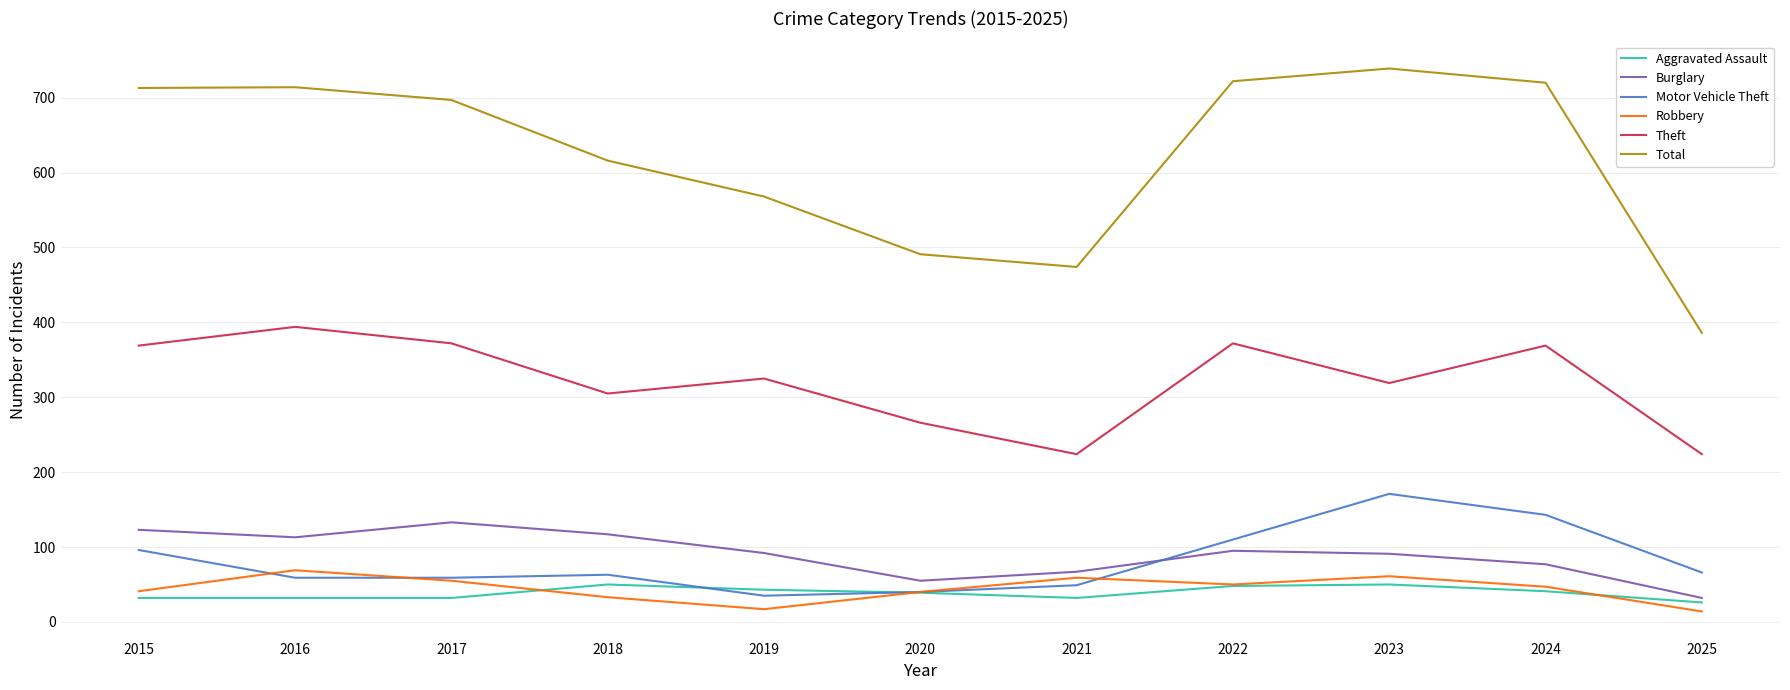

Which series has the widest spread of values?

Total